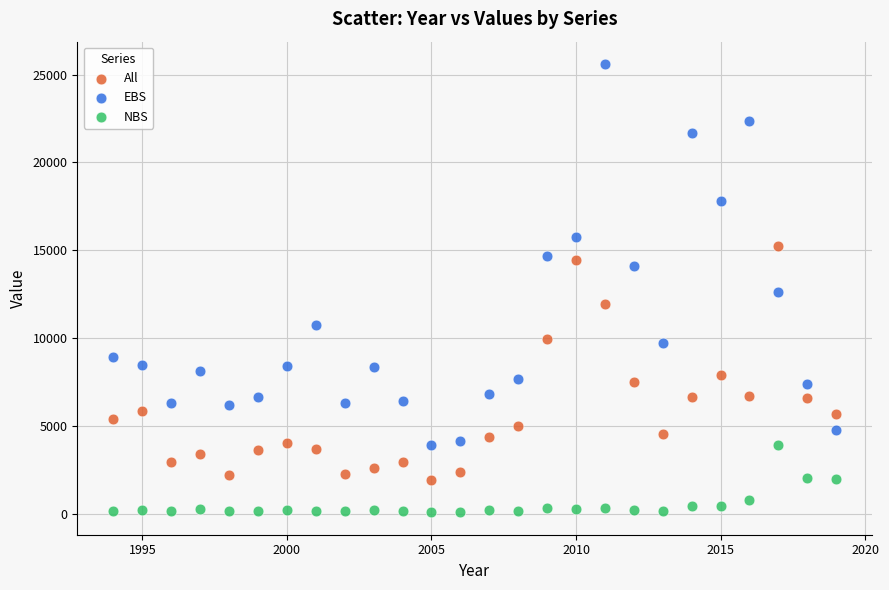

Across all data points, what is the range of X values (max minus min)?

25.0